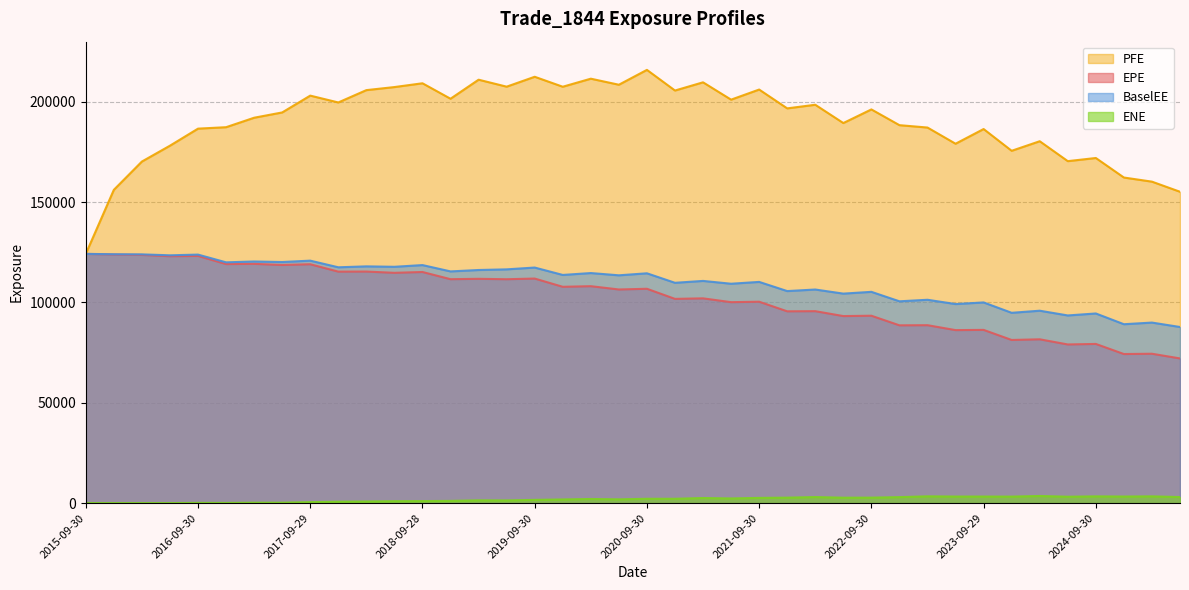

What is the label of the 10th point from the left?

2017-12-29